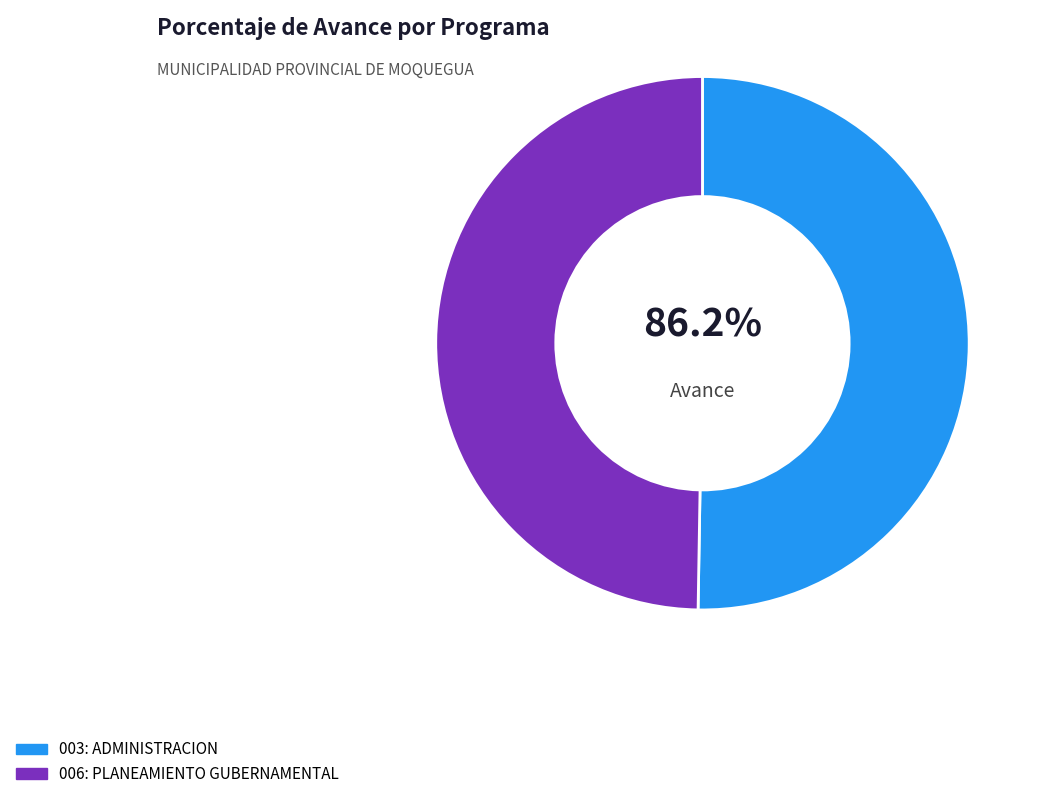

What percentage is the 006: PLANEAMIENTO GUBERNAMENTAL slice, to the nearest percent?

50%